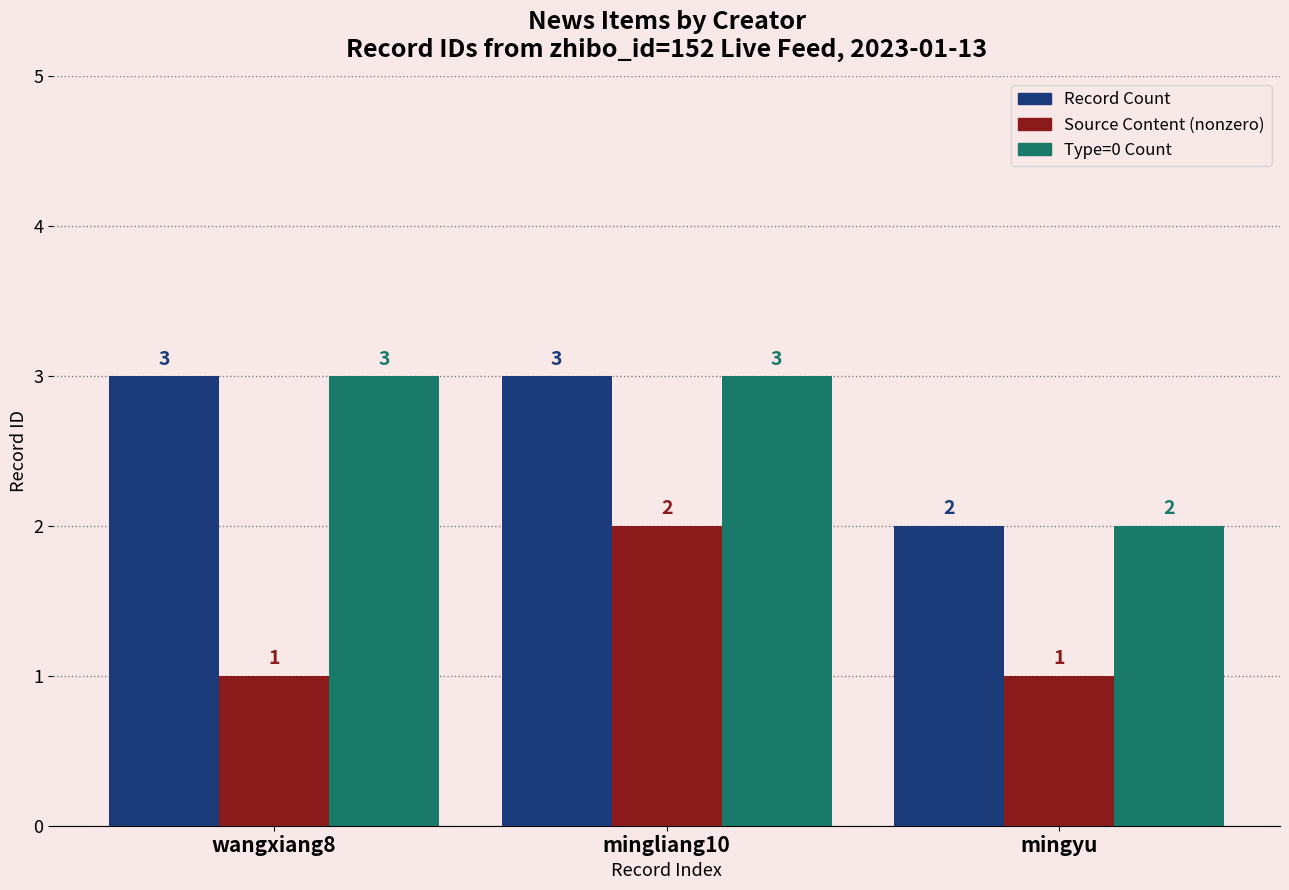

At which category is the sum across all series the highest?

mingliang10